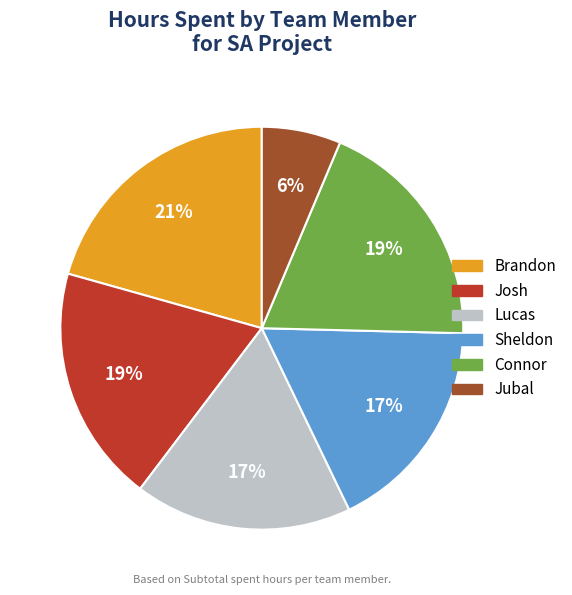

How many segments does this pie chart have?

6